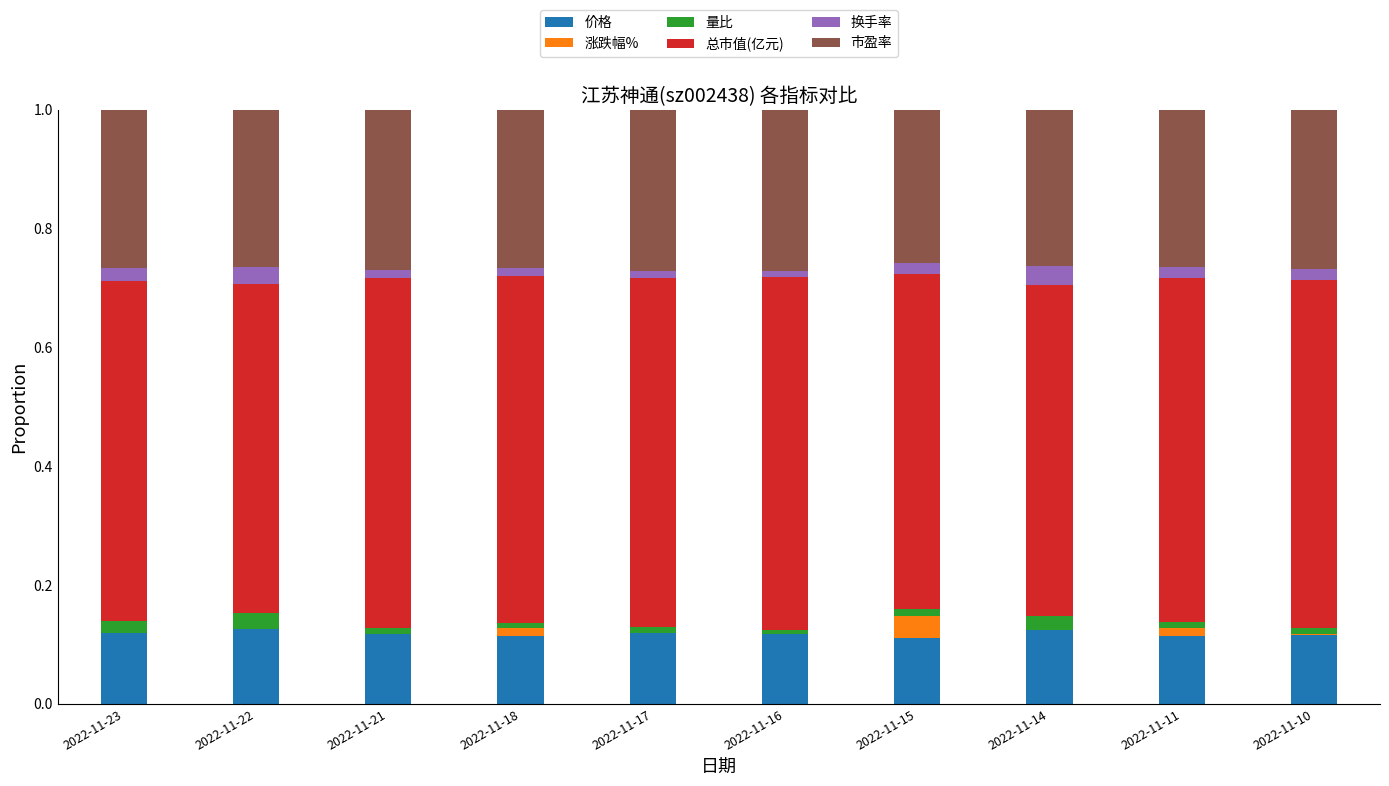

What is the total value across all series at 2022-11-14?

1.0